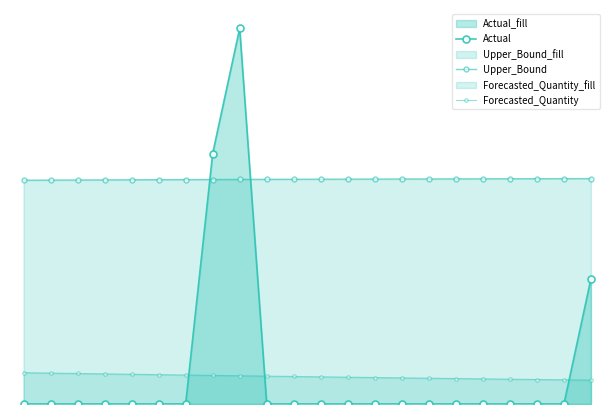

Which has a higher value, 2.5 or 10.0?

2.5